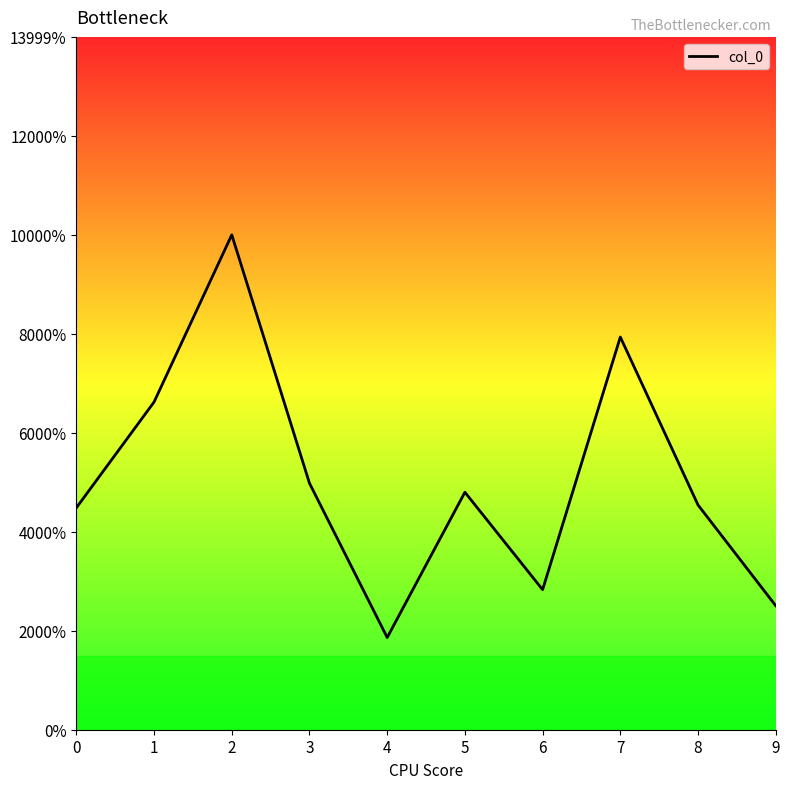

Rank the categories by value from lowest to highest.

4, 9, 6, 0, 8, 5, 3, 1, 7, 2